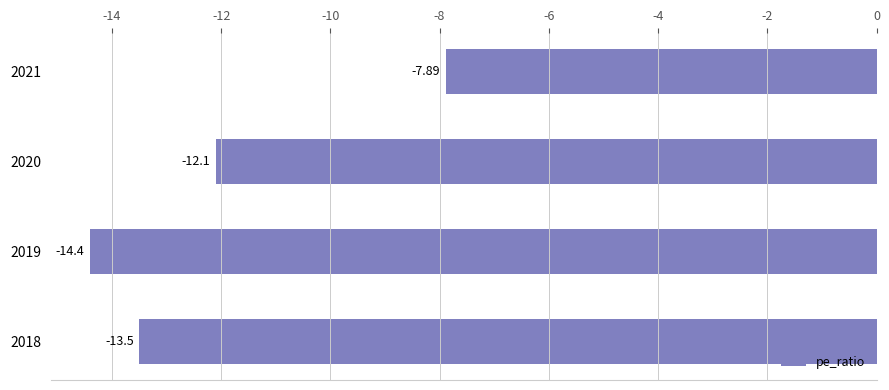

Does the chart contain stacked bars?

No